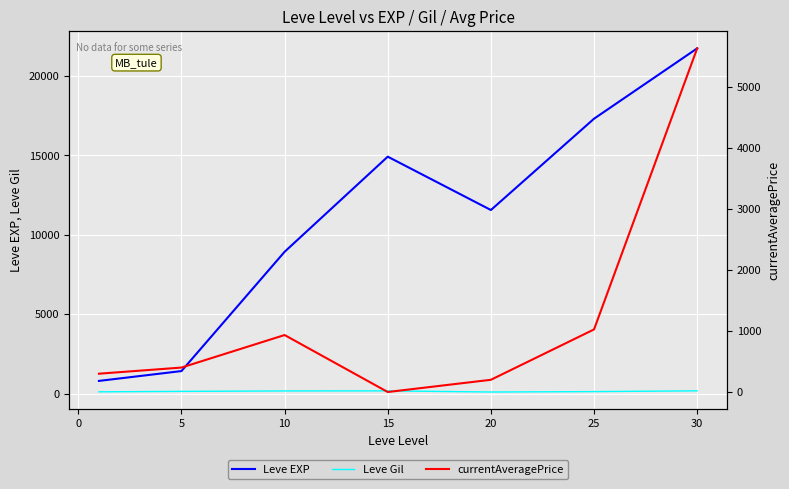

The value of Leve EXP at 10 is 14701. True or false?

False